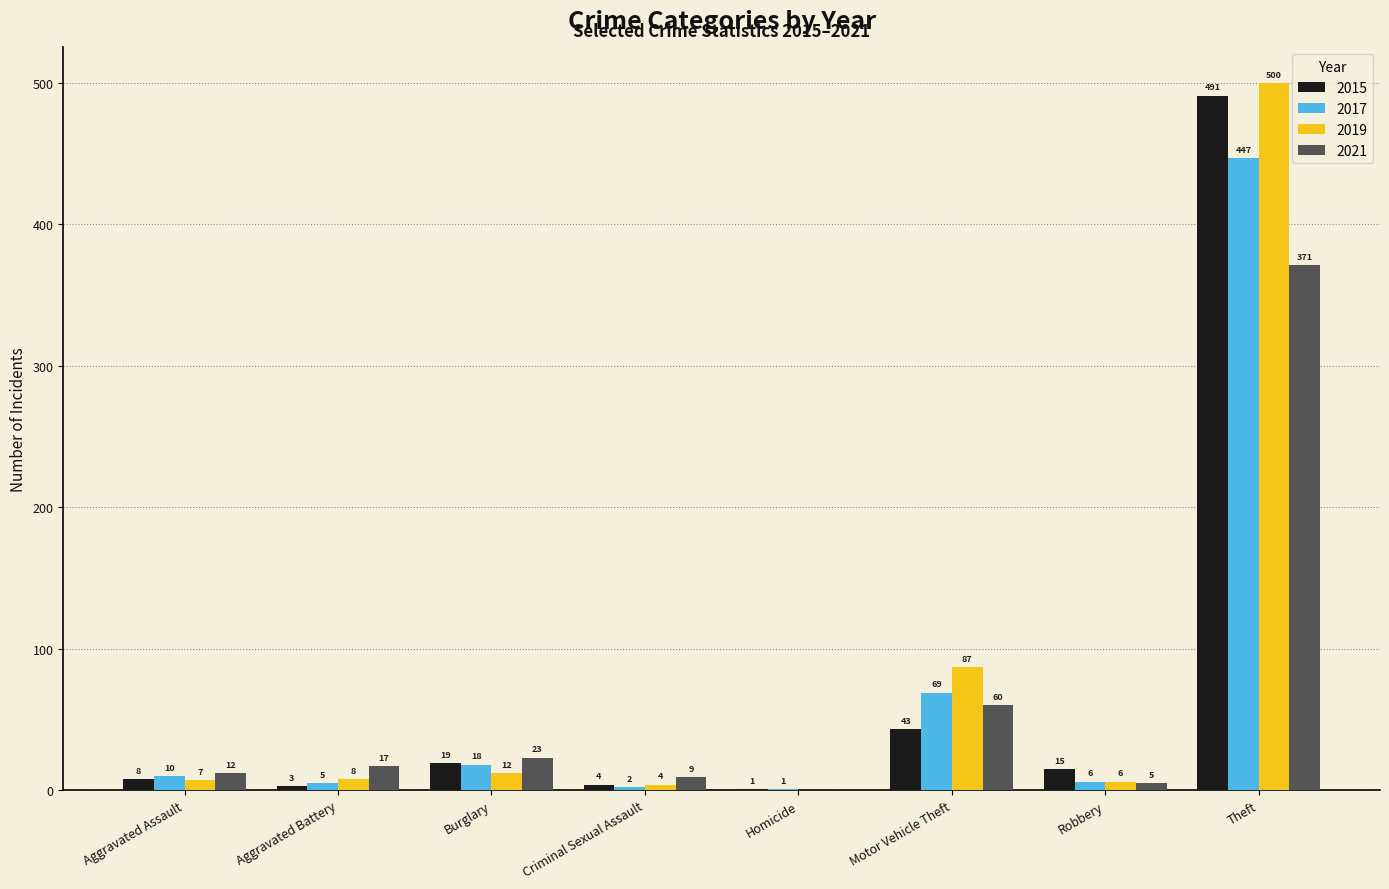

The 2015 series shows 4 at Criminal Sexual Assault. True or false?

True